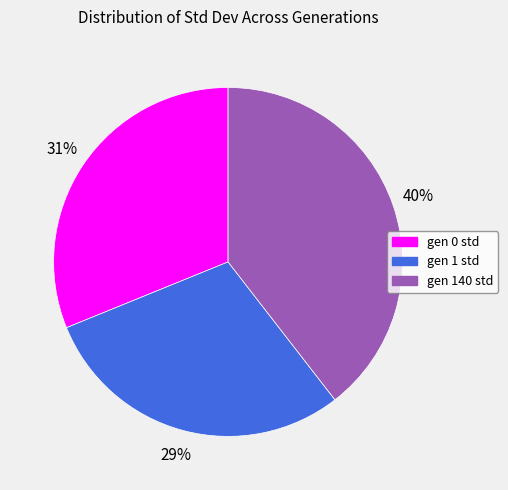

Rank the categories by value from lowest to highest.

gen 1 std, gen 0 std, gen 140 std